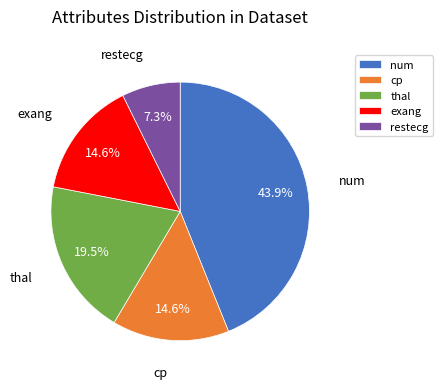

What percentage is the num slice, to the nearest percent?

44%